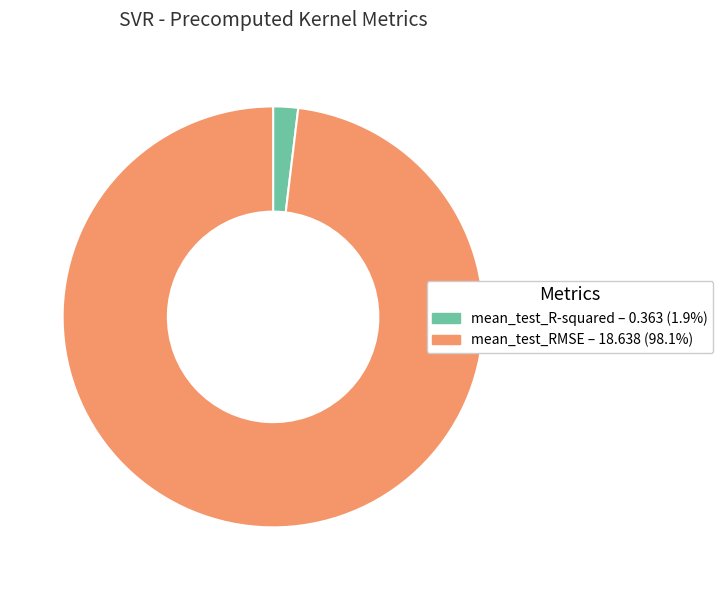

Is the sum of mean_test_RMSE – 18.638 (98.1%) and mean_test_R-squared – 0.363 (1.9%) greater than half?

Yes